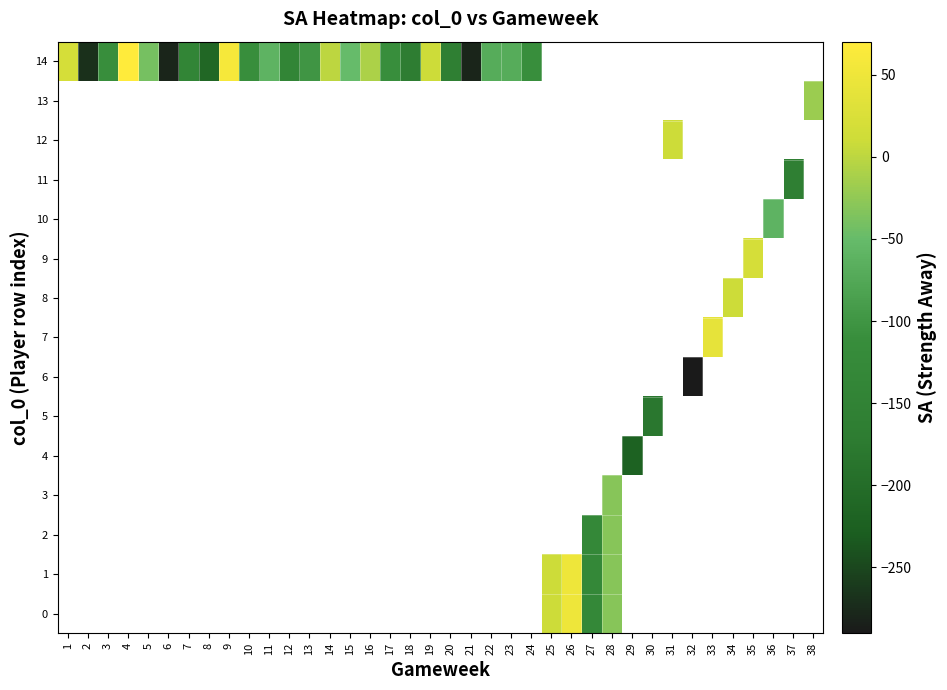

What is the smallest value displayed?

-290.0